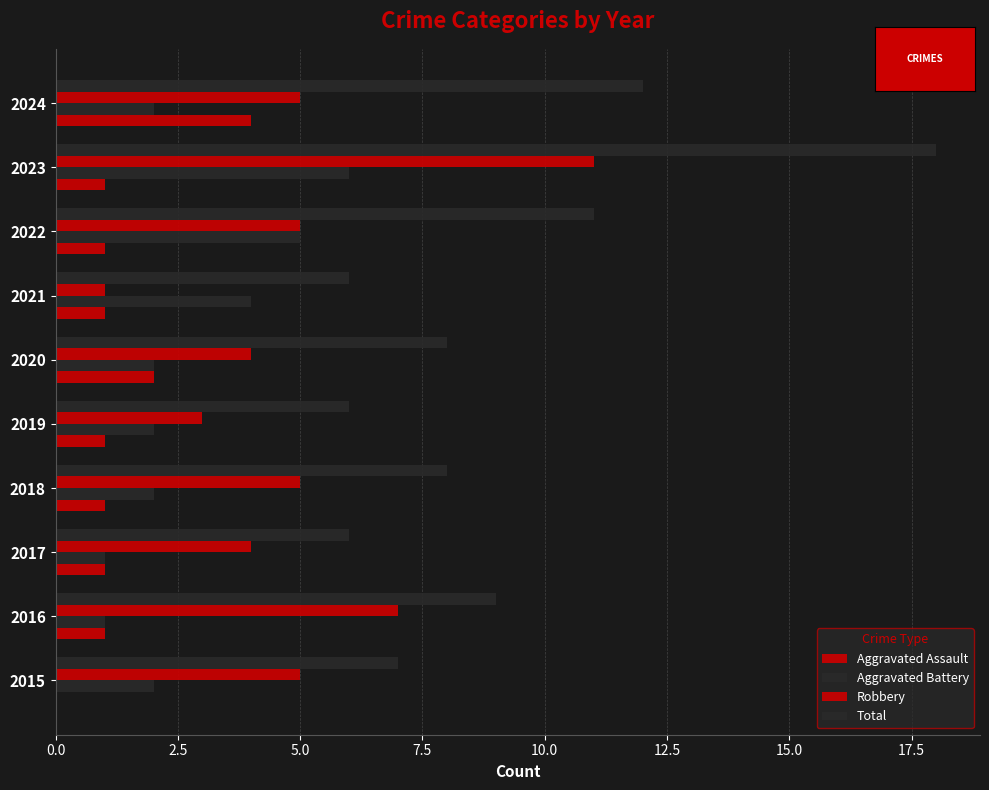

Does the chart contain any negative values?

No